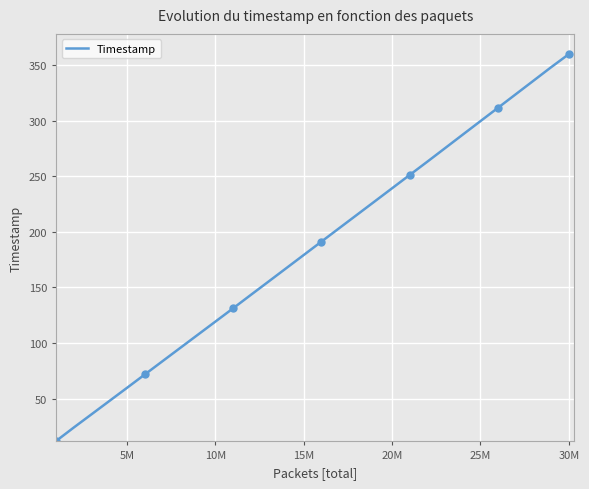

What is the maximum value for Timestamp?

360.0